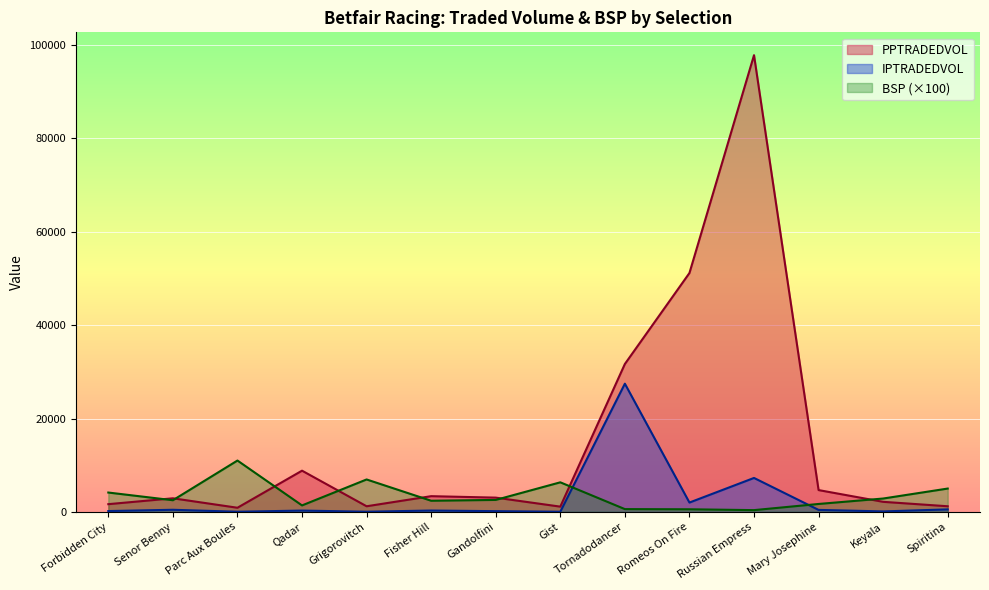

At which category does IPTRADEDVOL reach its first local valley?

Parc Aux Boules